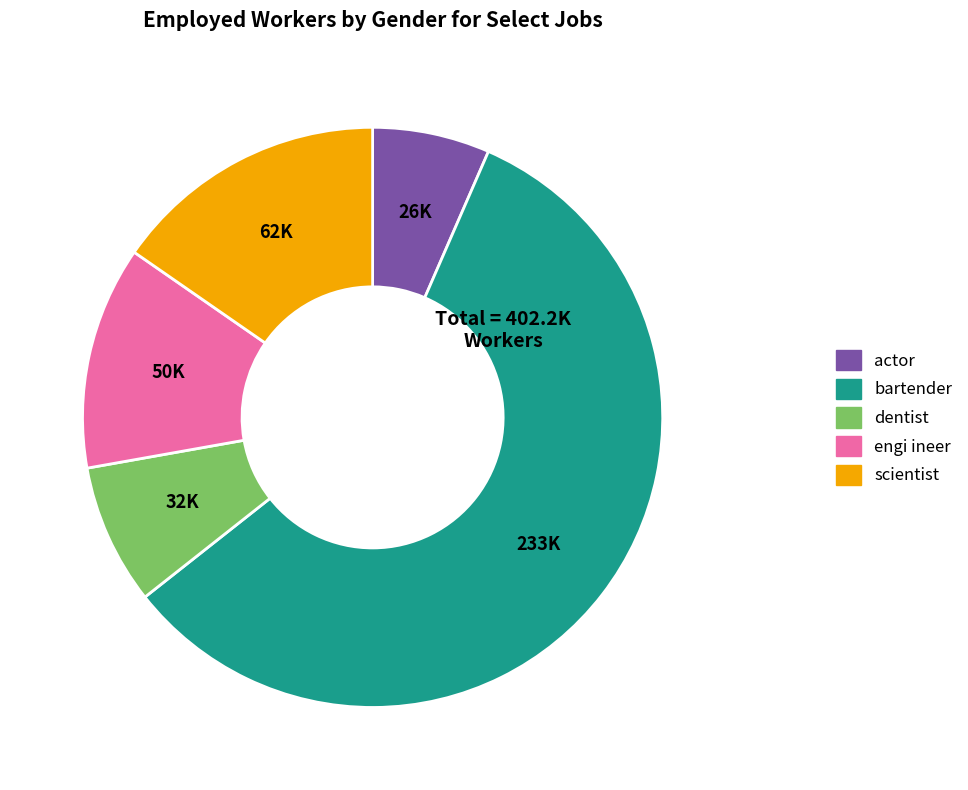

Which slice represents more than half of the pie?

bartender